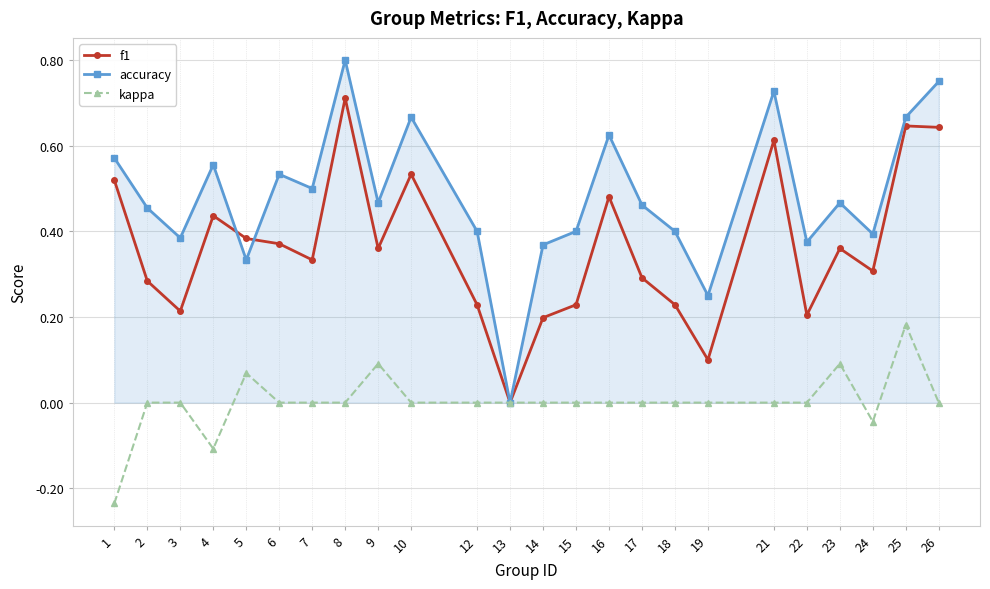

Rank the series at 12 from lowest to highest value.

kappa, f1, accuracy